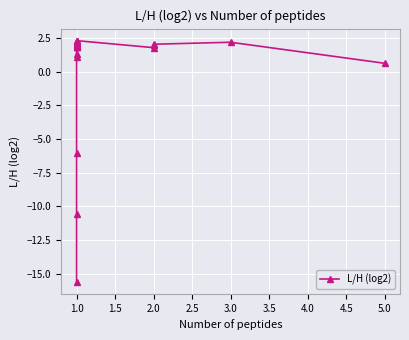

How many data points are less than 1?

4